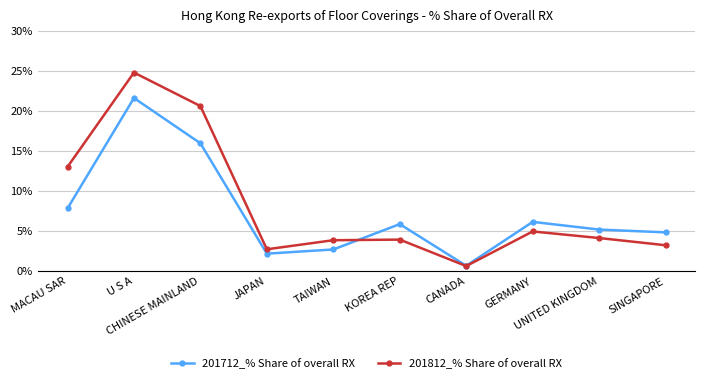

How many interior local valleys does the 201812_% Share of overall RX series have?

2